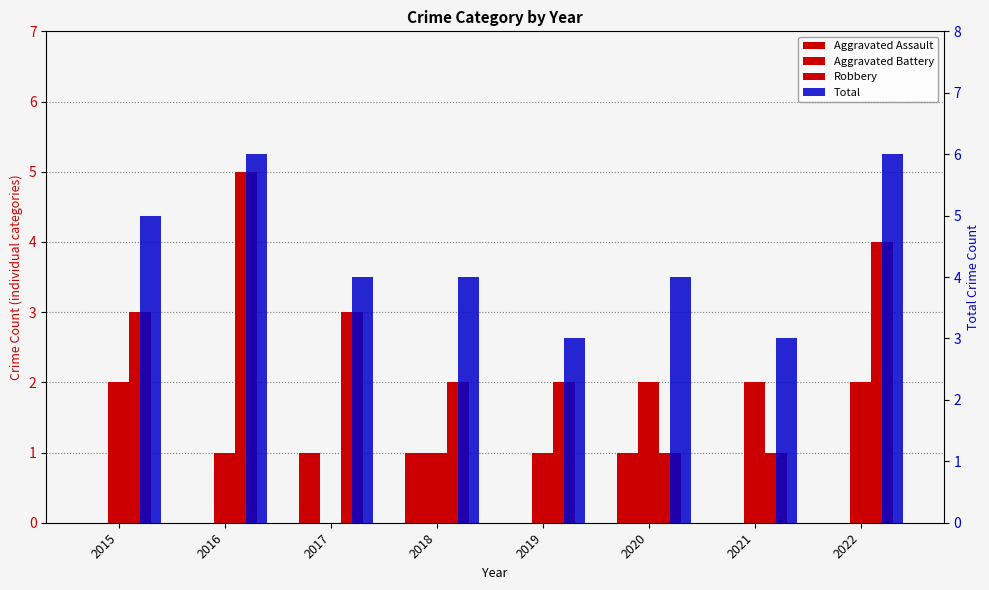

Which category has the lowest value in the Aggravated Battery series?

2017